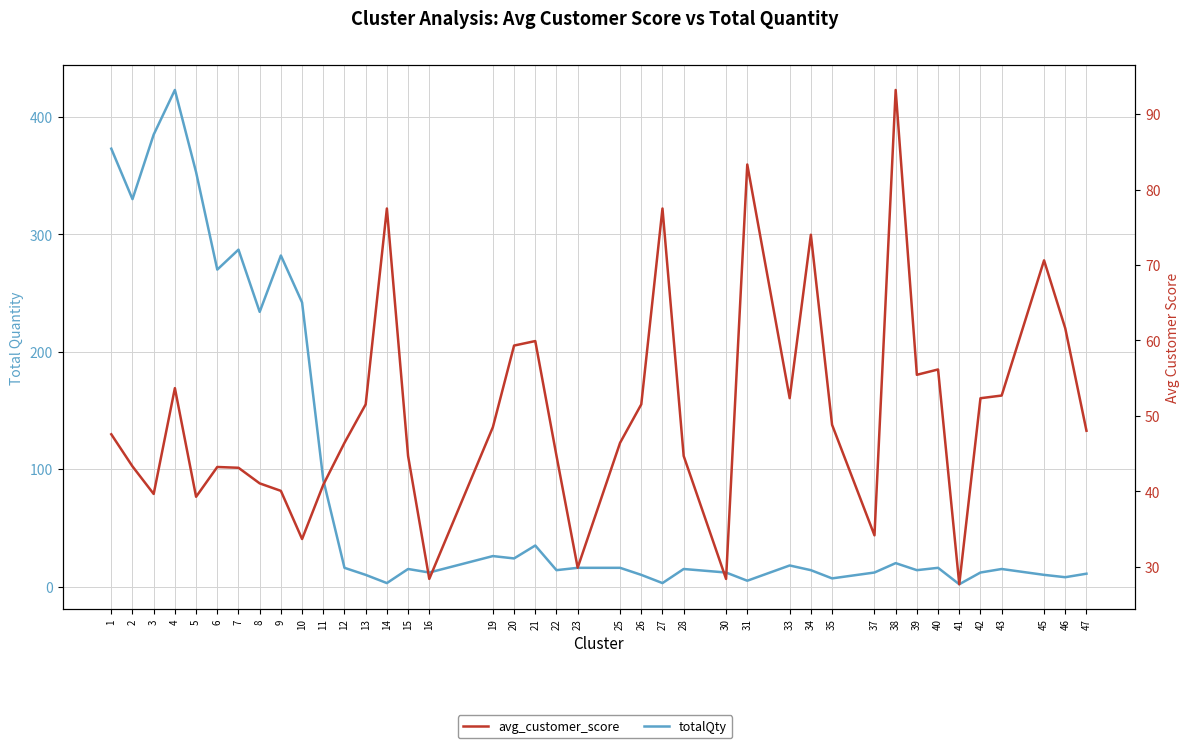

Reading left to right, list all the values displayed in this chart.

totalQty: 1=373.0	2=330.0	3=385.0	4=423.0	5=353.0	6=270.0	7=287.0	8=234.0	9=282.0	10=242.0	11=91.0	12=16.0	13=10.0	14=3.0	15=15.0	16=12.0	19=26.0	20=24.0	21=35.0	22=14.0	23=16.0	25=16.0	26=10.0	27=3.0	28=15.0	30=12.0	31=5.0	33=18.0	34=14.0	35=7.0	37=12.0	38=20.0	39=14.0	40=16.0	41=2.0	42=12.0	43=15.0	45=10.0	46=8.0	47=11.0
avg_customer_score: 1=47.6	2=43.3	3=39.7	4=53.7	5=39.3	6=43.2	7=43.1	8=41.1	9=40.1	10=33.7	11=40.9	12=46.4	13=51.5	14=77.5	15=44.7	16=28.4	19=48.5	20=59.3	21=59.9	22=44.7	23=29.9	25=46.4	26=51.5	27=77.5	28=44.7	30=28.4	31=83.3	33=52.4	34=74.0	35=48.8	37=34.2	38=93.2	39=55.5	40=56.2	41=27.7	42=52.3	43=52.7	45=70.6	46=61.6	47=48.0